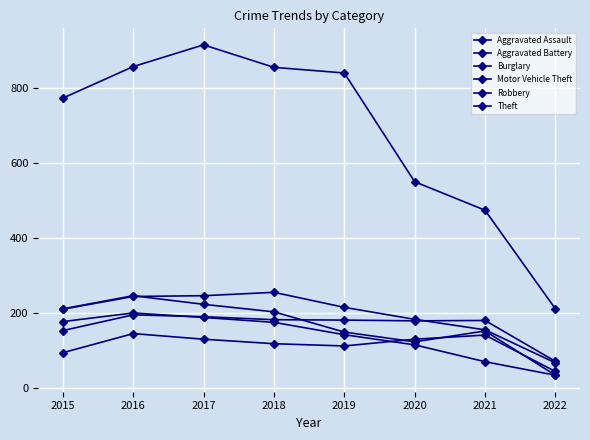

In Theft, how many points are higher than both neighbors (excluding endpoints)?

1